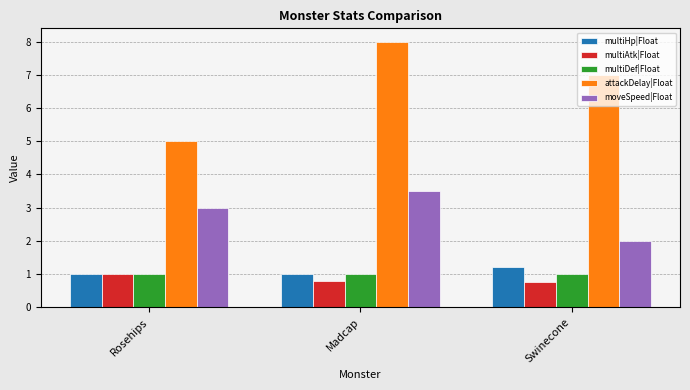

At which category is the sum across all series the highest?

Madcap